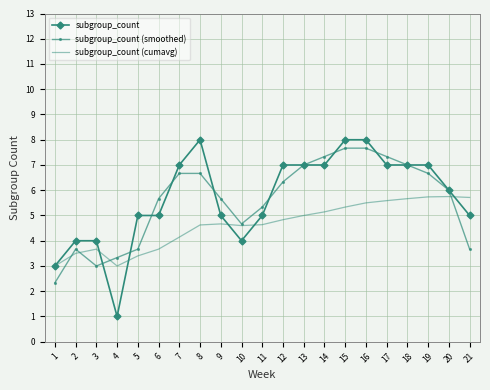

The subgroup_count series shows 8.0 at 15. True or false?

True